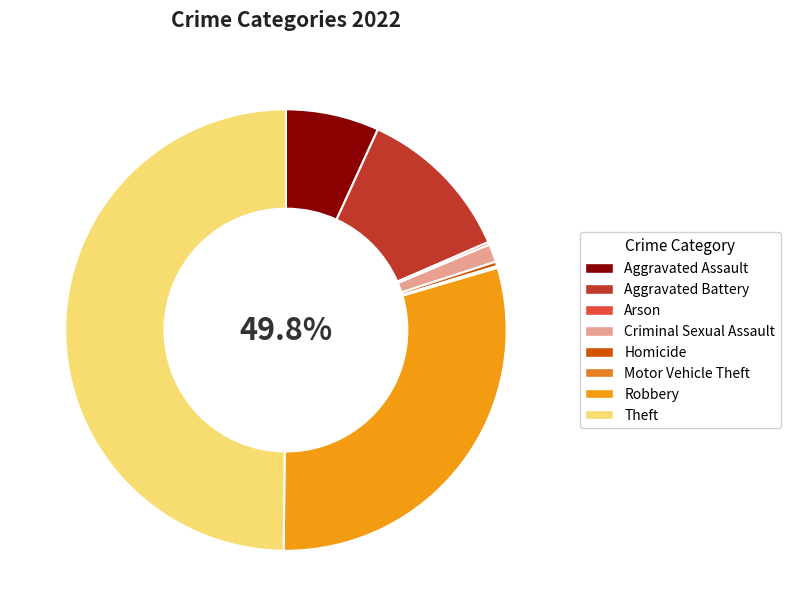

Does Criminal Sexual Assault represent more than half of the total?

No